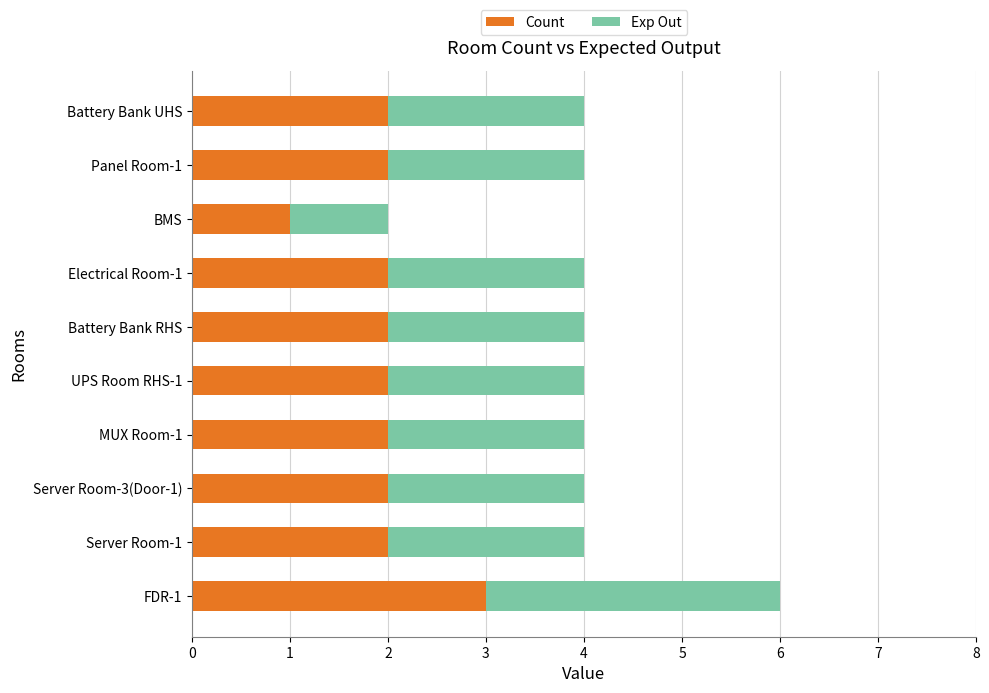

Count the Count values in the range 2 to 3.

9